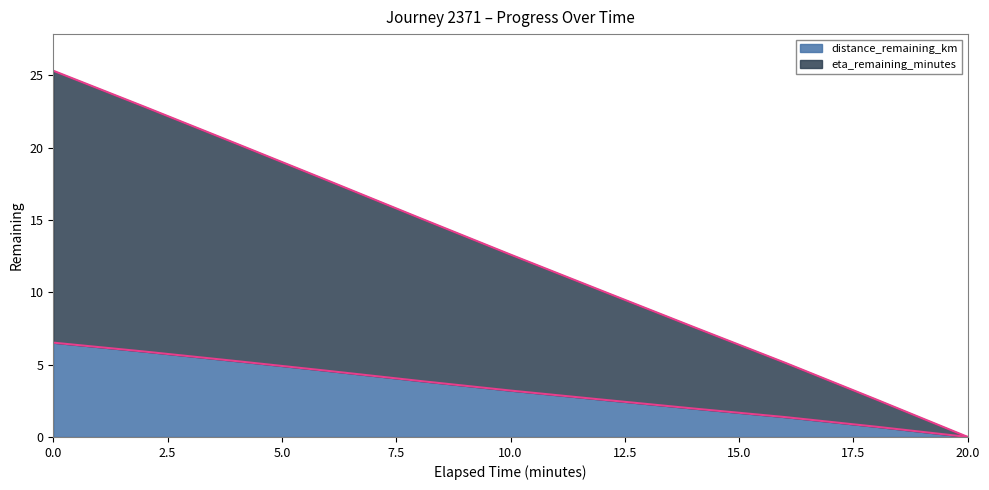

Does the chart have visible grid lines?

No